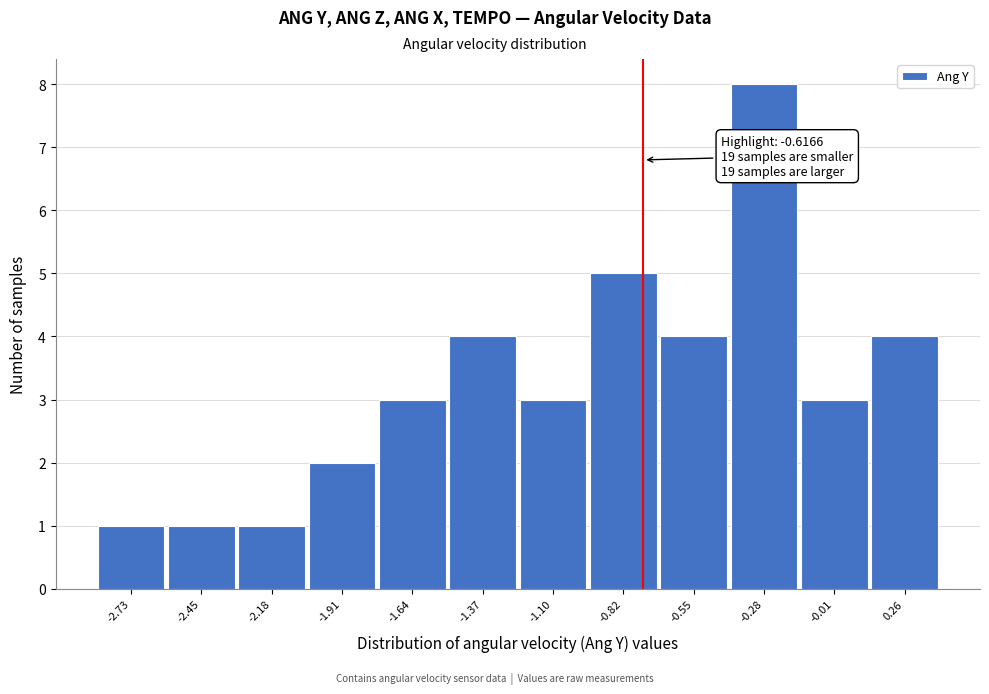

Reading right to left, list all the values displayed in this chart.

0.26=4	-0.01=3	-0.28=8	-0.55=4	-0.82=5	-1.10=3	-1.37=4	-1.64=3	-1.91=2	-2.18=1	-2.45=1	-2.73=1